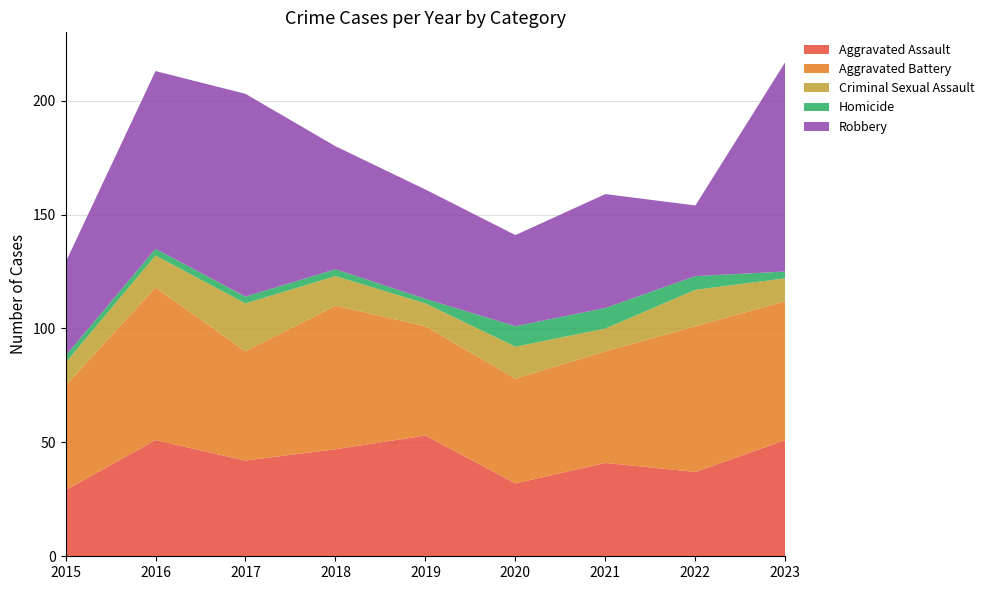

Reading right to left, extract all data points from this chart.

Aggravated Assault: 51	37	41	32	53	47	42	51	29
Aggravated Battery: 61	64	49	46	48	63	48	67	46
Criminal Sexual Assault: 10	16	10	14	10	13	21	14	10
Homicide: 3	6	9	9	2	3	3	3	3
Robbery: 92	31	50	40	48	54	89	78	41